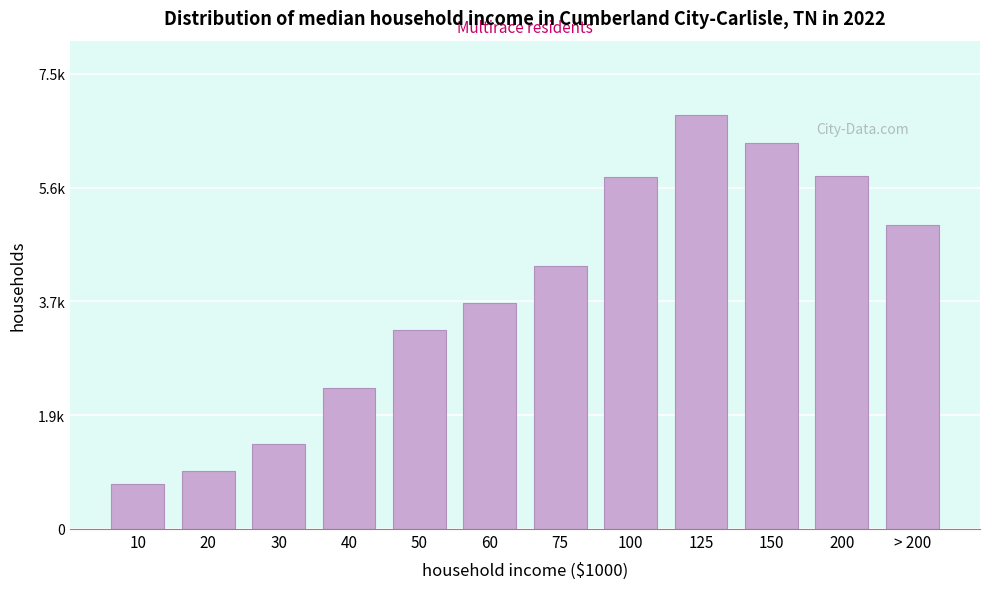

Does the chart contain any negative values?

No